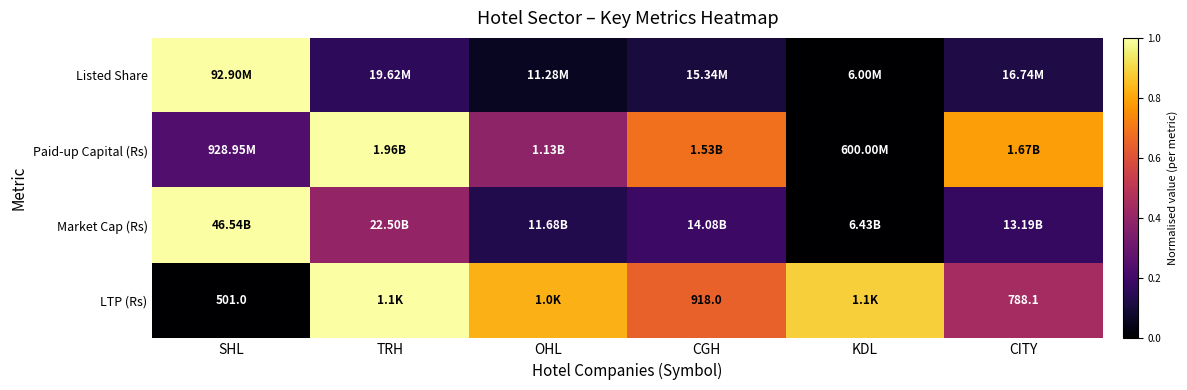

The Paid-up Capital (Rs) series shows 0.0 at KDL. True or false?

True